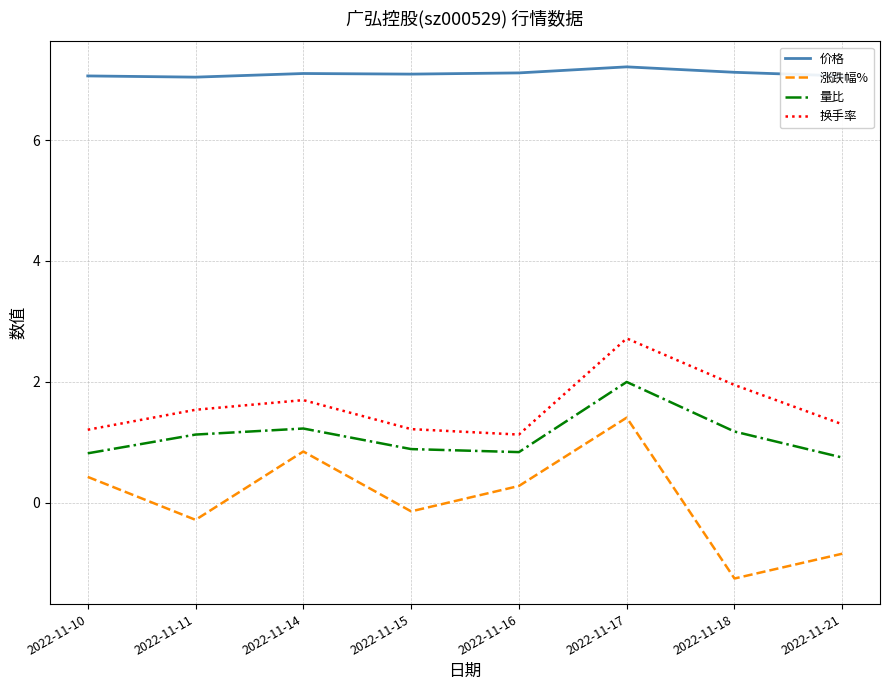

Is the value of 涨跌幅% at 2022-11-21 greater than the value of 量比 at 2022-11-18?

No